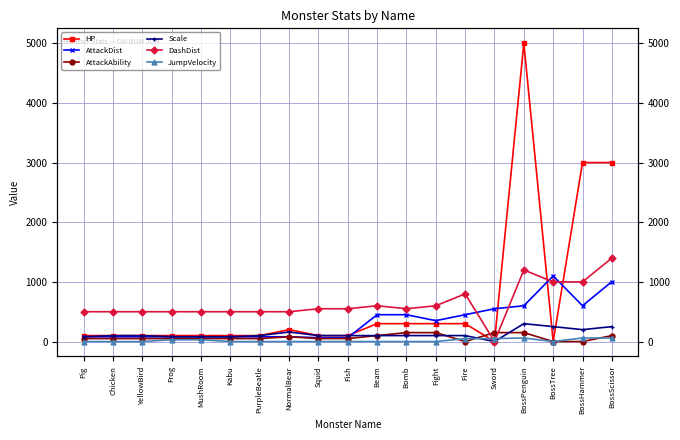

At which category does DashDist reach its first local valley?

Bomb